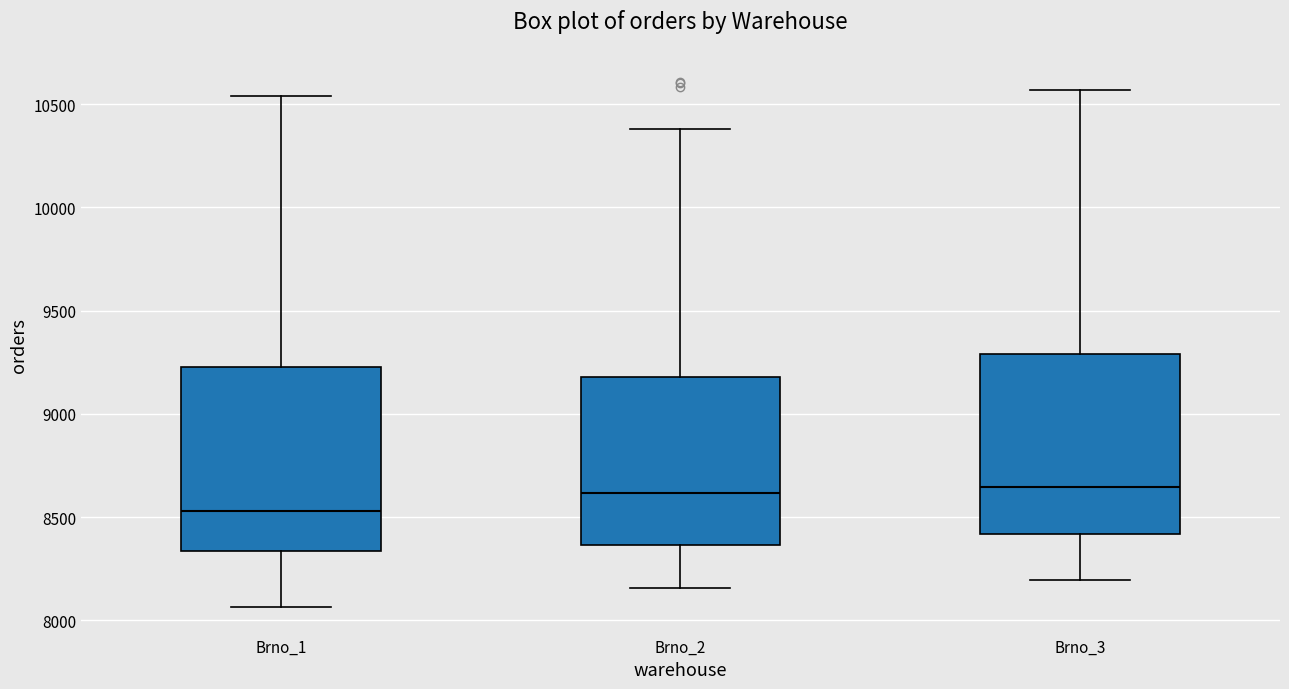

Where does the upper whisker of the box for Brno_1 end on the y-axis? The values are not printed on the chart, so give them approximately, as read against the axis.

10550